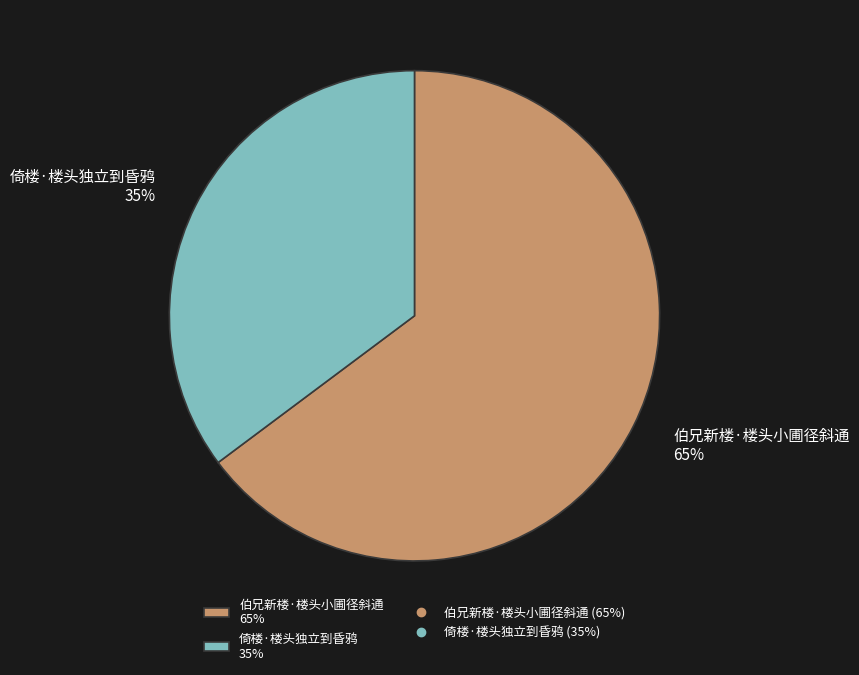

To the nearest percent, what portion does 伯兄新楼·楼头小圃径斜通 represent?

65%